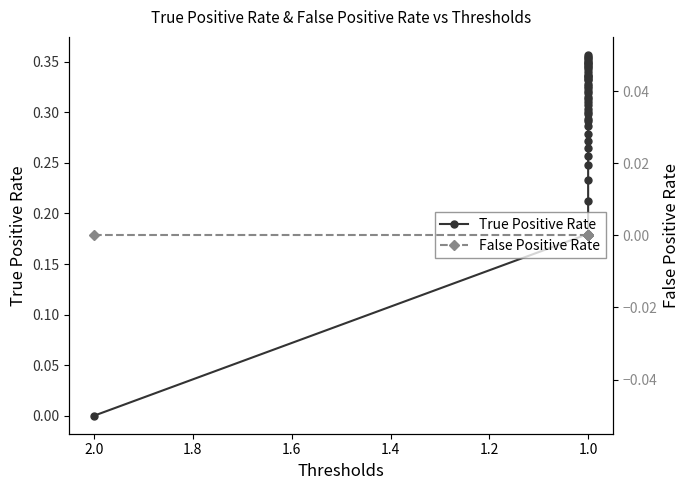

At 1.0, list the series in order from largest to smallest.

True Positive Rate, False Positive Rate